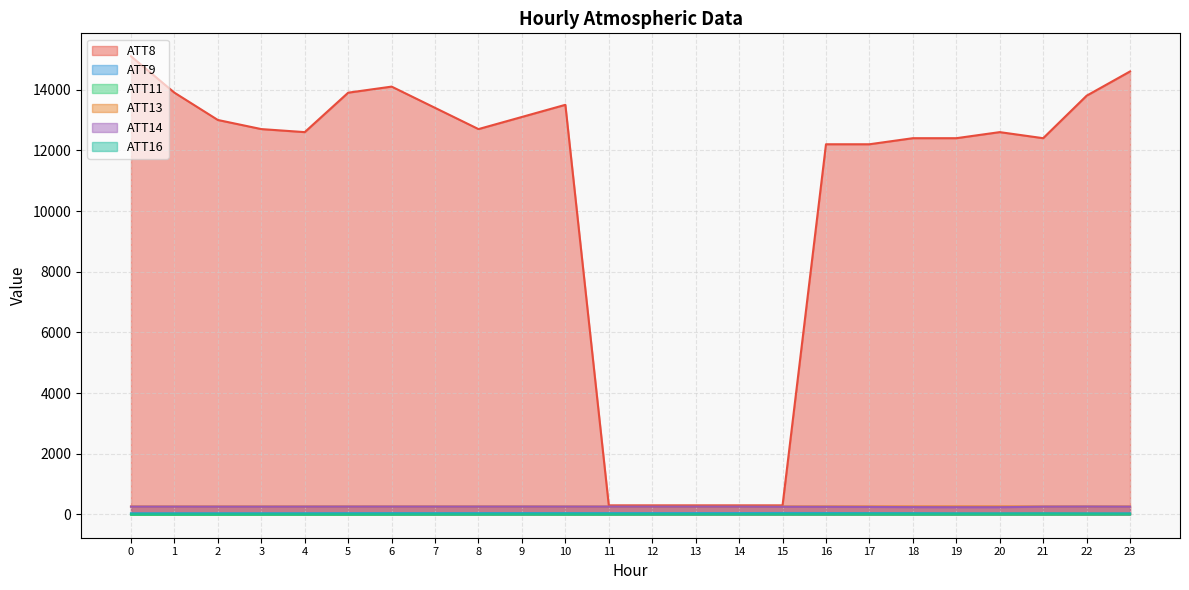

In ATT16, how many points are lower than both neighbors (excluding endpoints)?

3